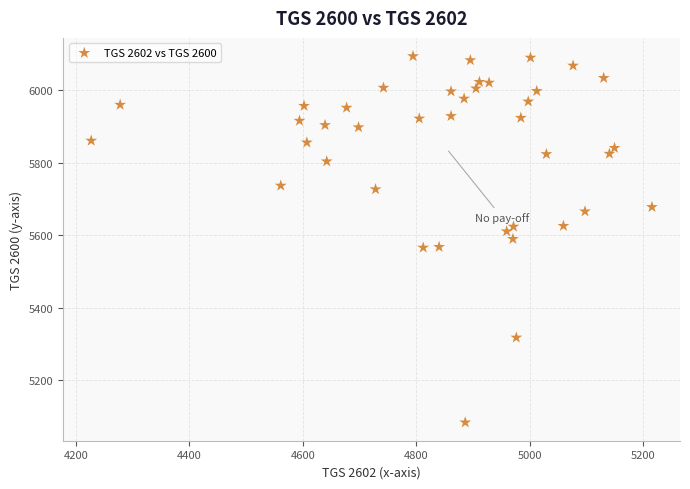

What is the range of X values (max minus min)?

988